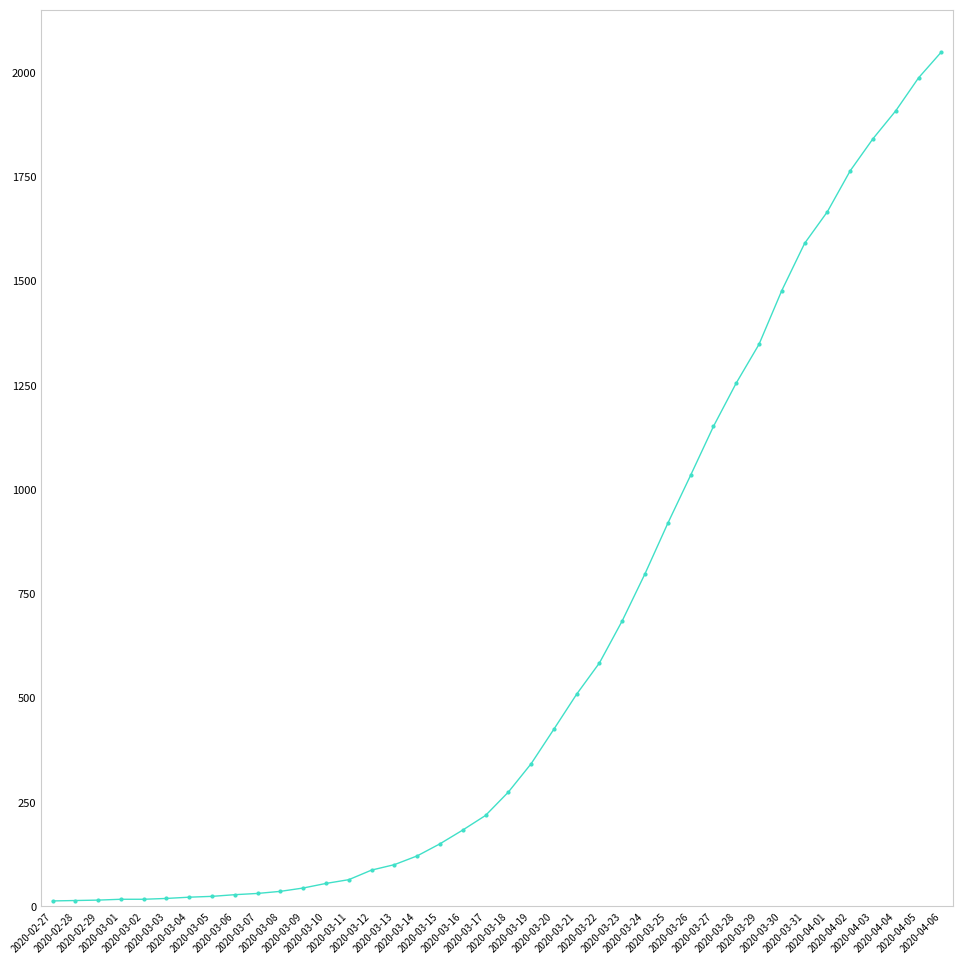

Which has a higher value, 2020-03-30 or 2020-03-07?

2020-03-30